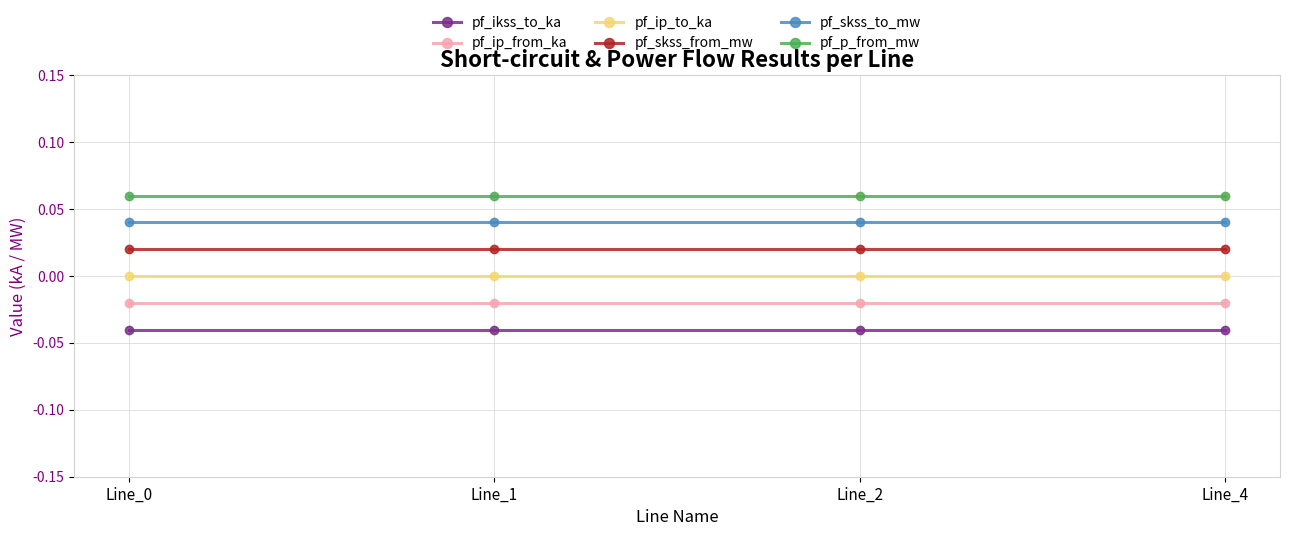

Reading left to right, extract all data points from this chart.

pf_ikss_to_ka: Line_0=-0.0	Line_1=-0.0	Line_2=-0.0	Line_4=-0.0
pf_ip_from_ka: Line_0=-0.0	Line_1=-0.0	Line_2=-0.0	Line_4=-0.0
pf_ip_to_ka: Line_0=0.0	Line_1=0.0	Line_2=0.0	Line_4=0.0
pf_skss_from_mw: Line_0=0.0	Line_1=0.0	Line_2=0.0	Line_4=0.0
pf_skss_to_mw: Line_0=0.0	Line_1=0.0	Line_2=0.0	Line_4=0.0
pf_p_from_mw: Line_0=0.1	Line_1=0.1	Line_2=0.1	Line_4=0.1